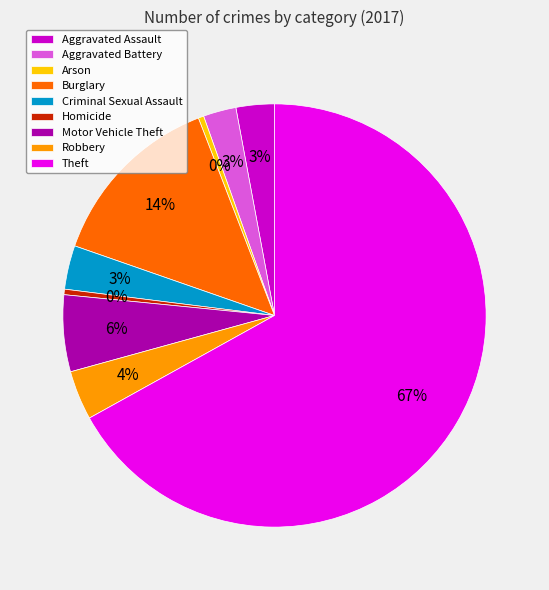

To the nearest percent, what portion does Aggravated Battery represent?

3%